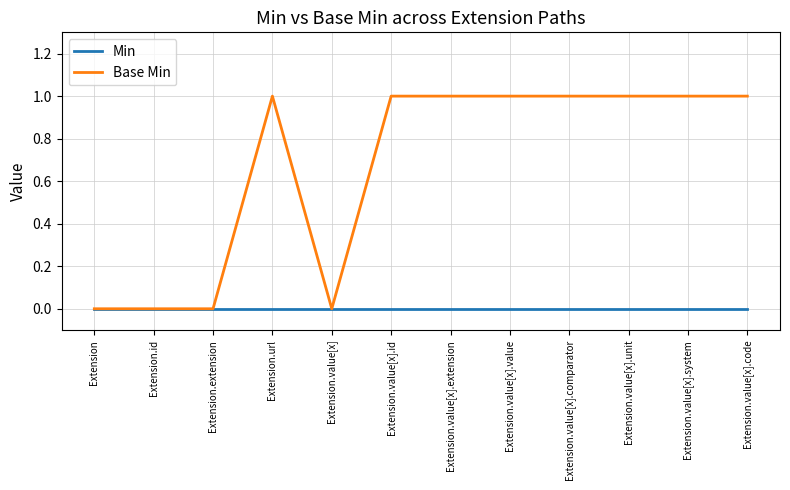

Which series has the largest range (max minus min)?

Base Min